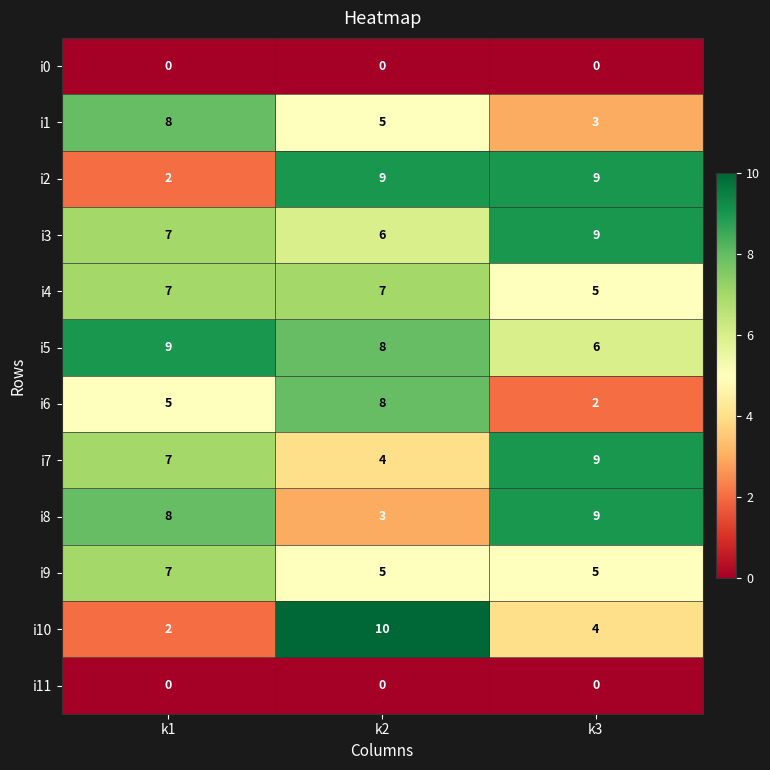

Is it true that i2 equals 2 at k1?

True